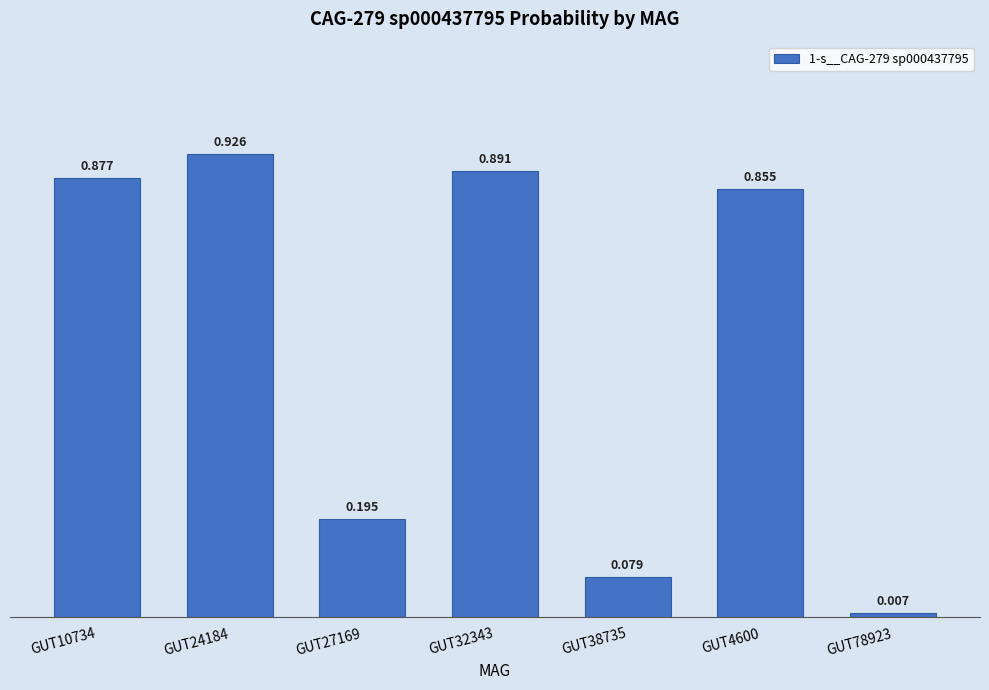

How many distinct data groups are displayed?

1